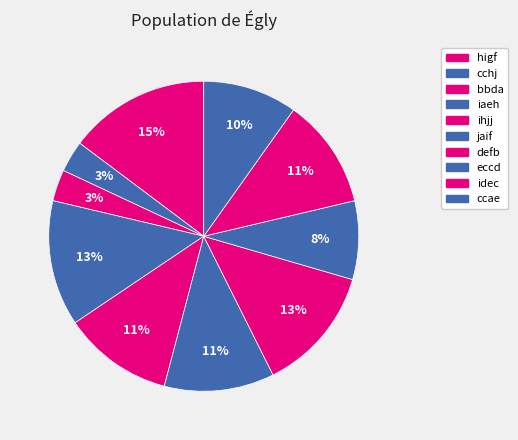

Rank the categories by value from highest to lowest.

higf, iaeh, defb, ihjj, jaif, idec, ccae, eccd, cchj, bbda